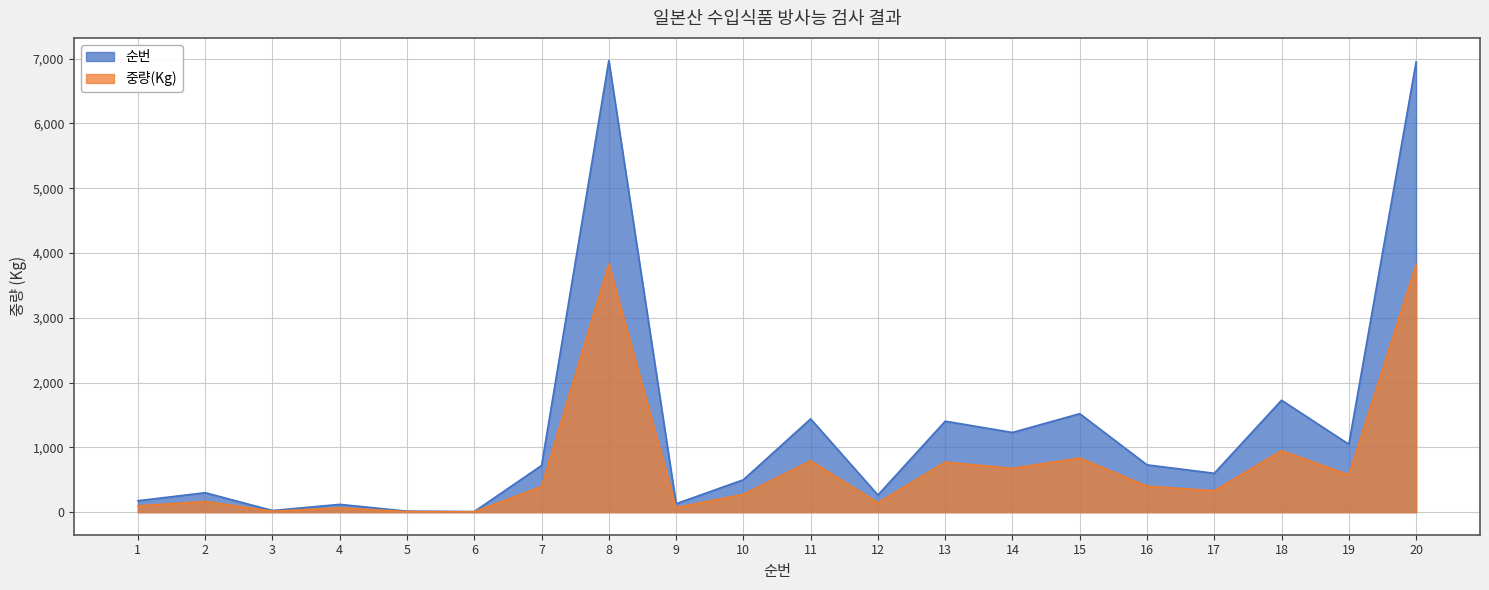

How many interior local peaks (higher than both neighbors) does the data have?

7